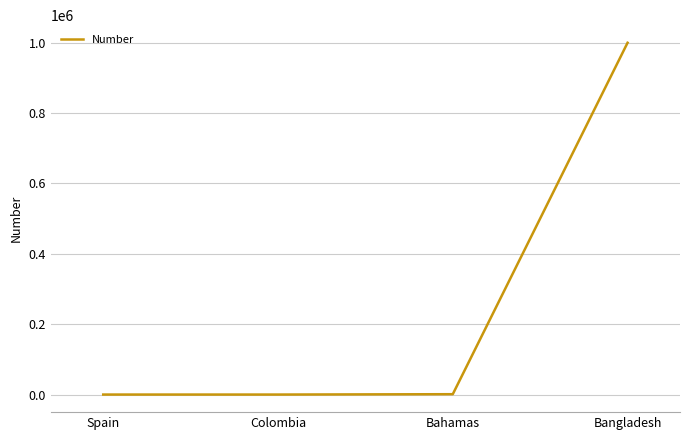

Which label corresponds to the largest value in the chart?

Bangladesh